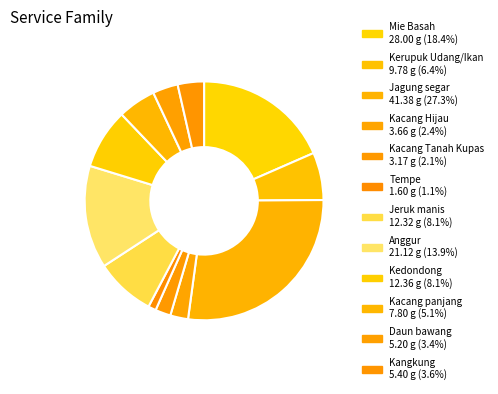

Which slice is the smallest?

Tempe